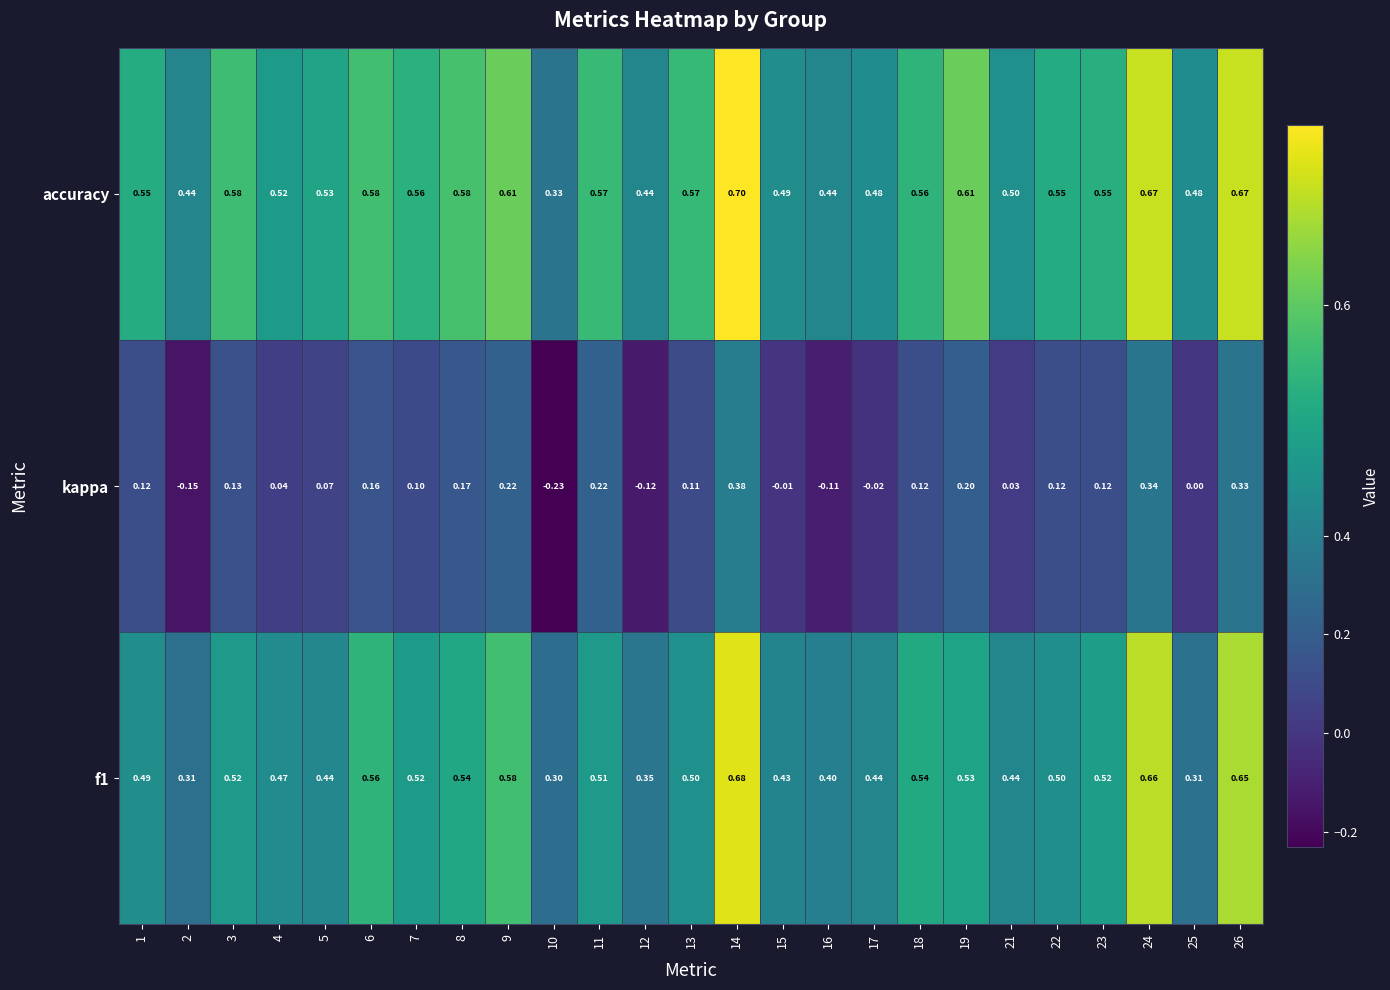

How many series are shown in this chart?

3